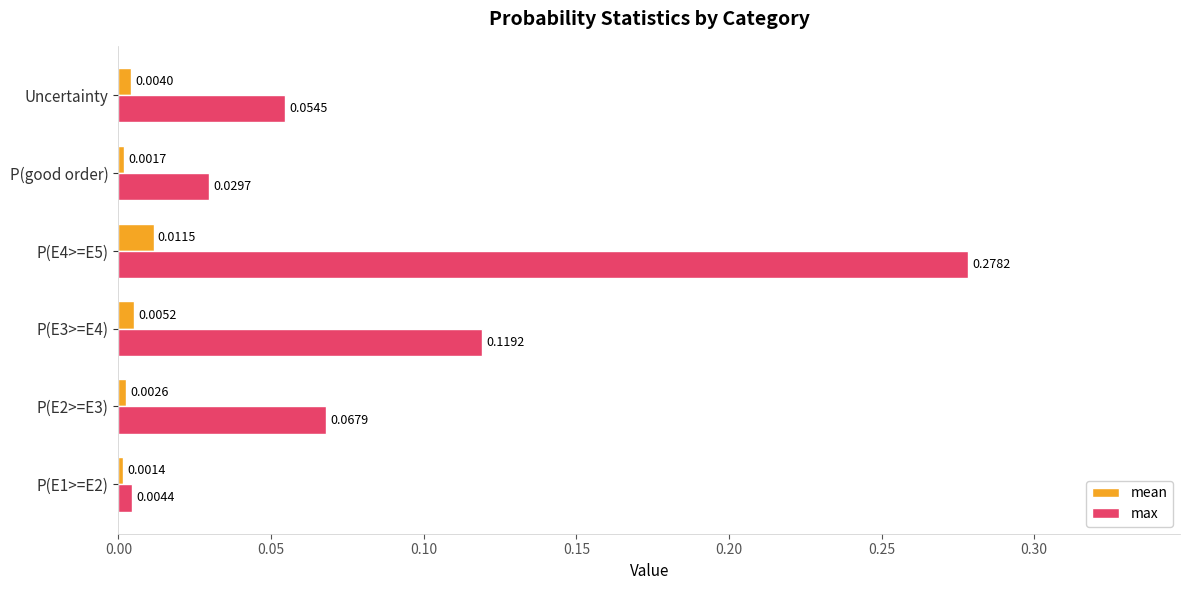

Which series has the largest range (max minus min)?

max